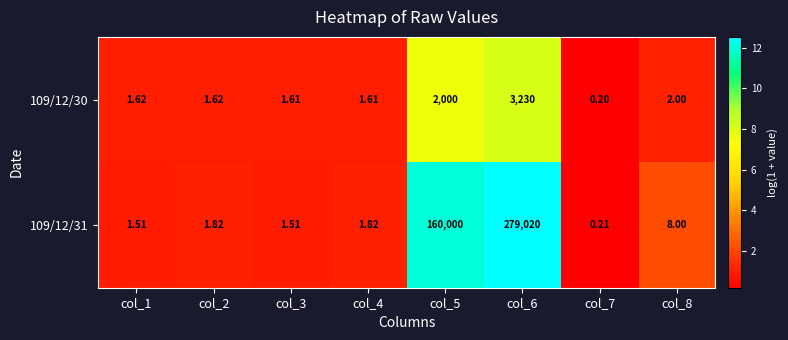

Is the value of 109/12/30 at col_5 greater than the value of 109/12/31 at col_5?

No